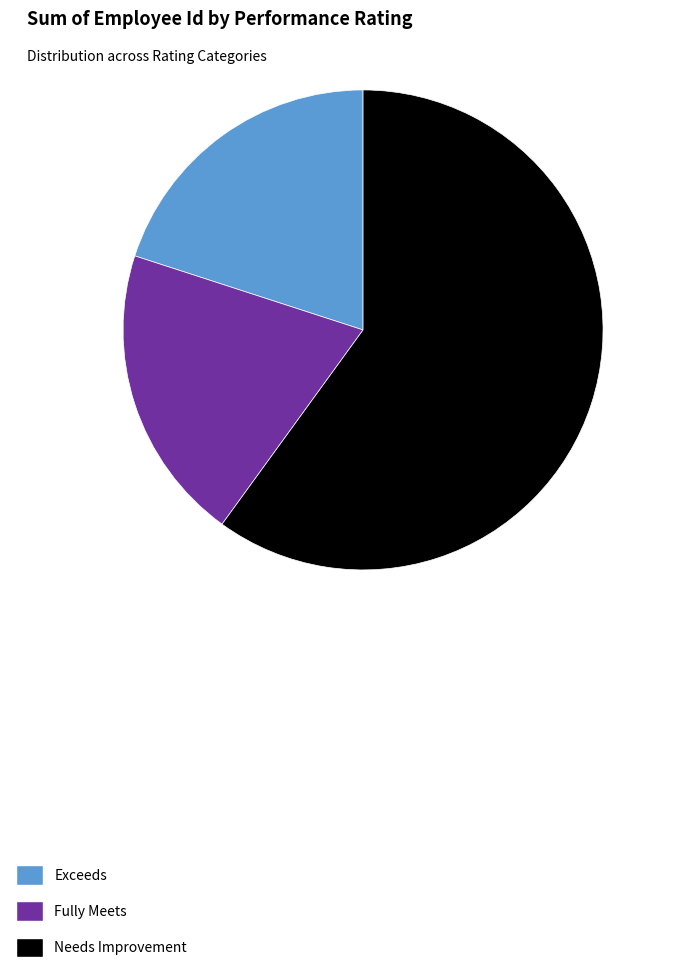

Is there any slice that represents more than half of the pie?

Yes